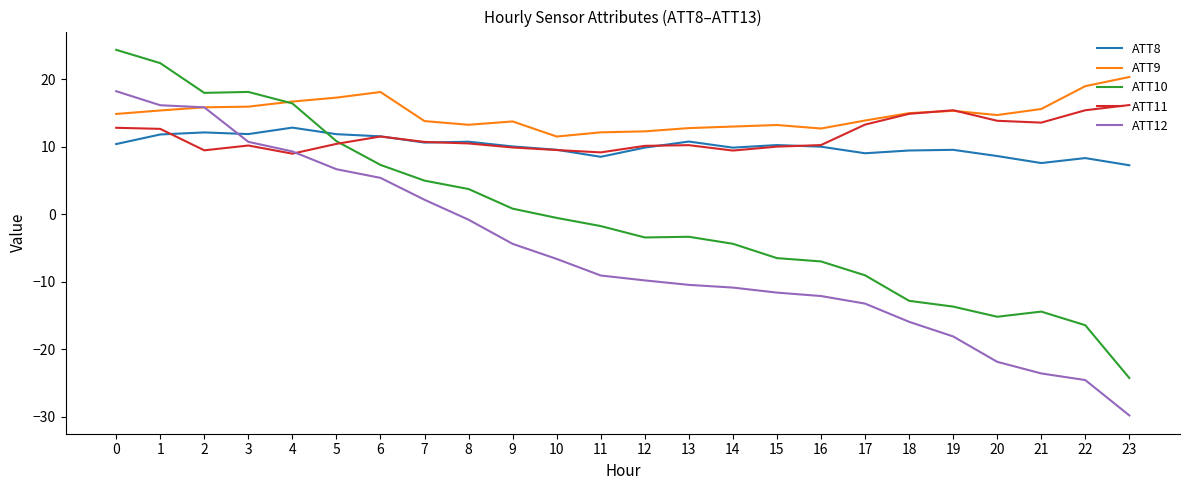

True or false: ATT10 and ATT12 intersect in this chart.

False